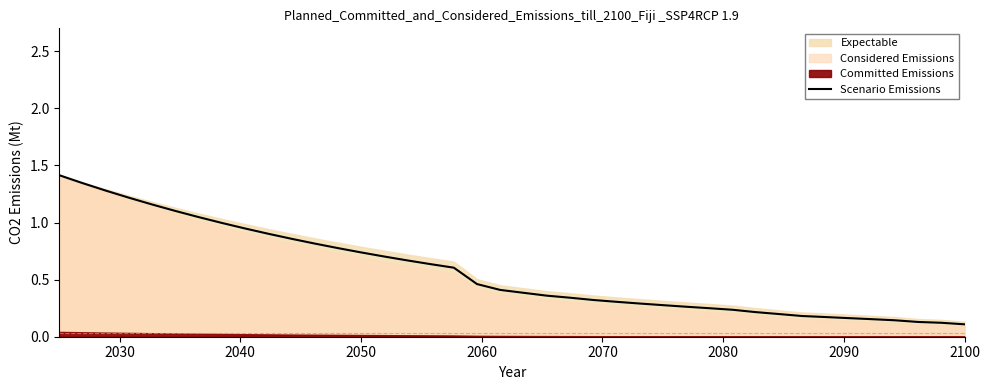

What is the maximum value shown in the chart?

1.4